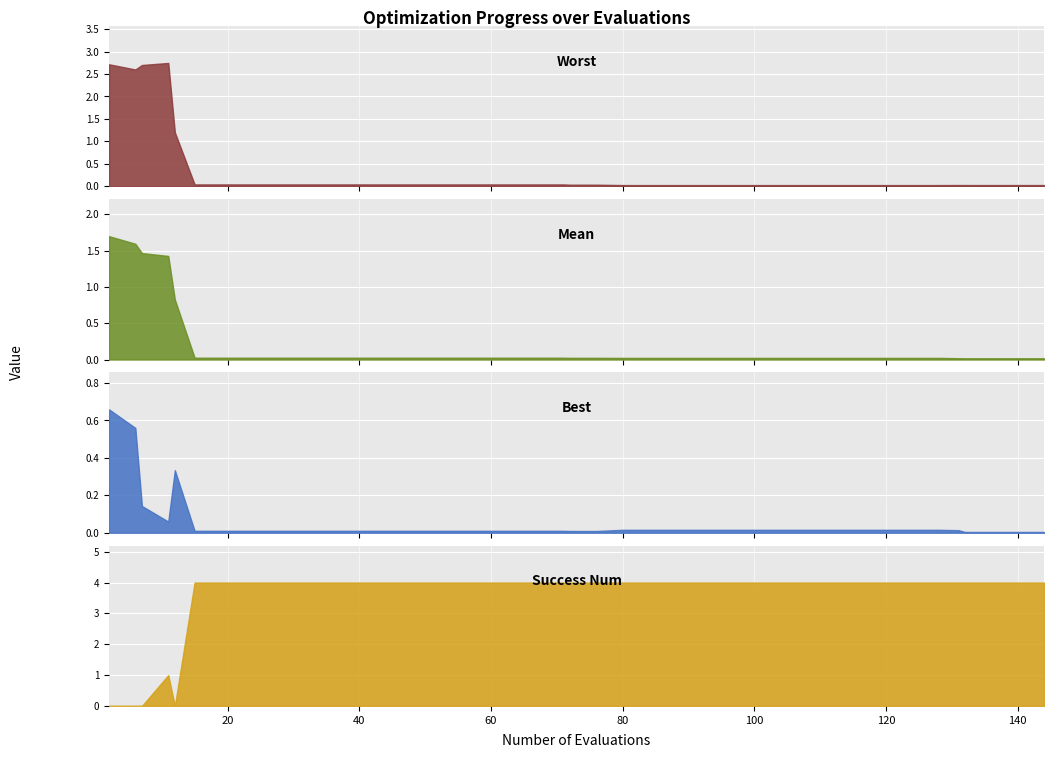

Between 27 and 92, which series saw the biggest shift?

worst